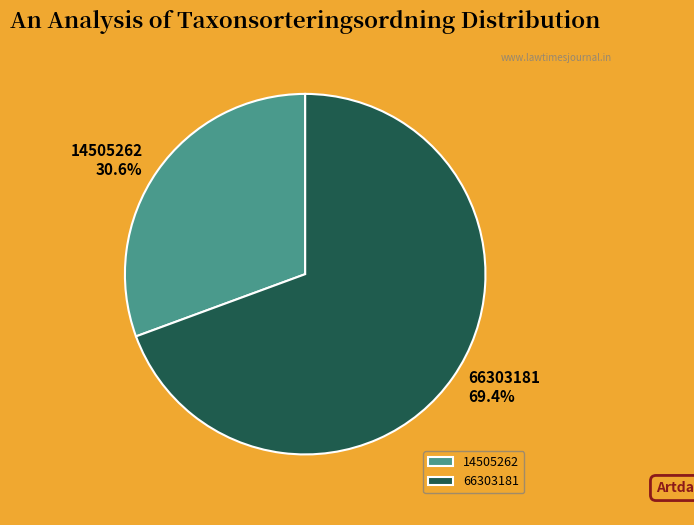

Which has a higher value, 14505262 or 66303181?

66303181